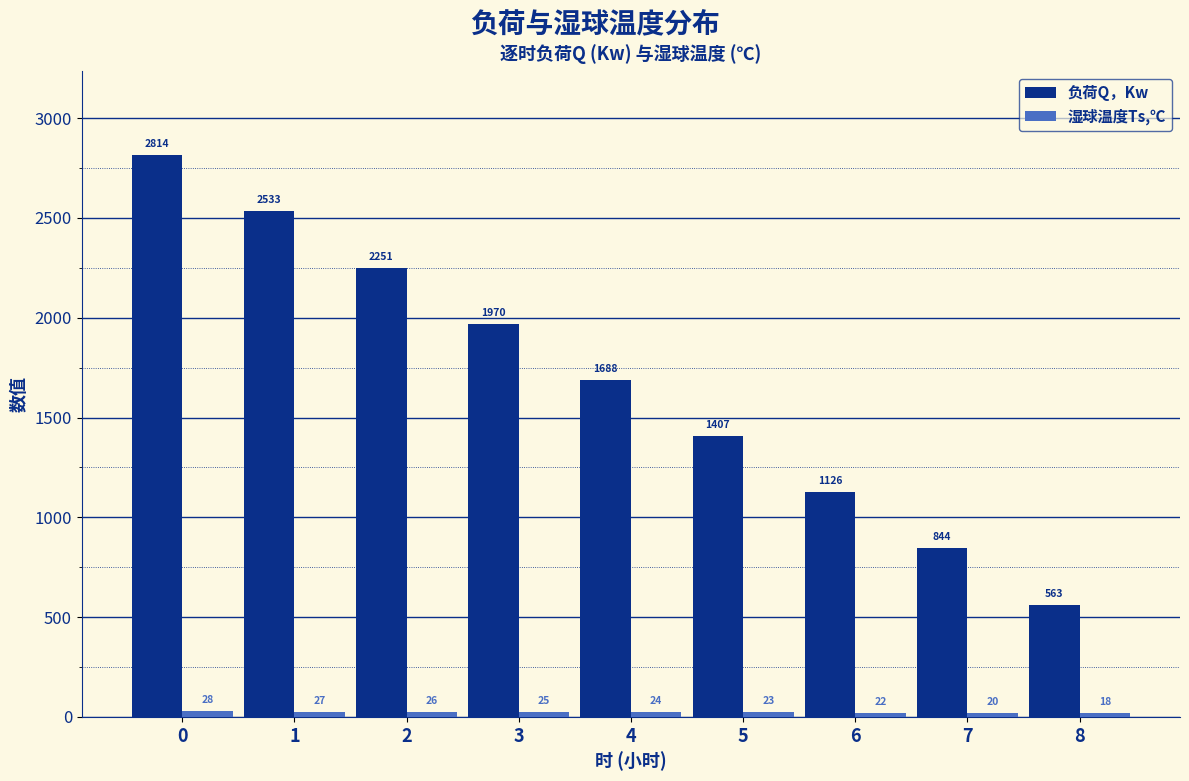

Rank the categories by 负荷Q，Kw value from lowest to highest.

8, 7, 6, 5, 4, 3, 2, 1, 0